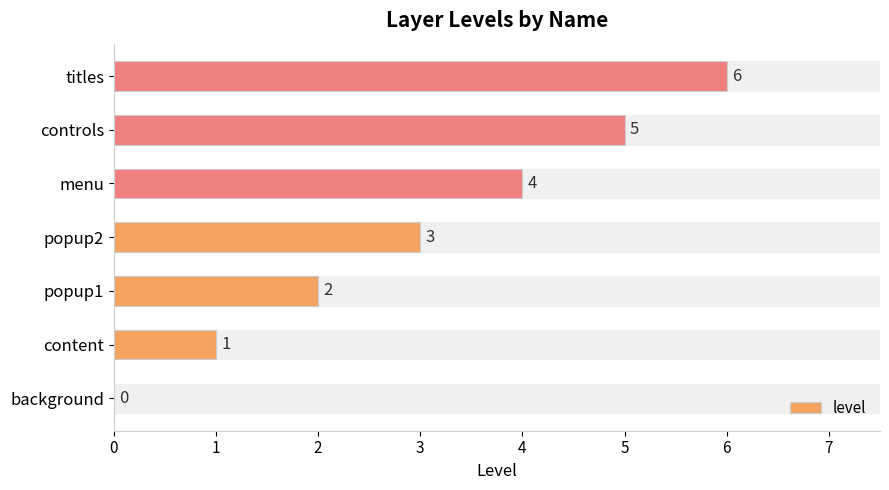

The value at titles is 6. True or false?

True